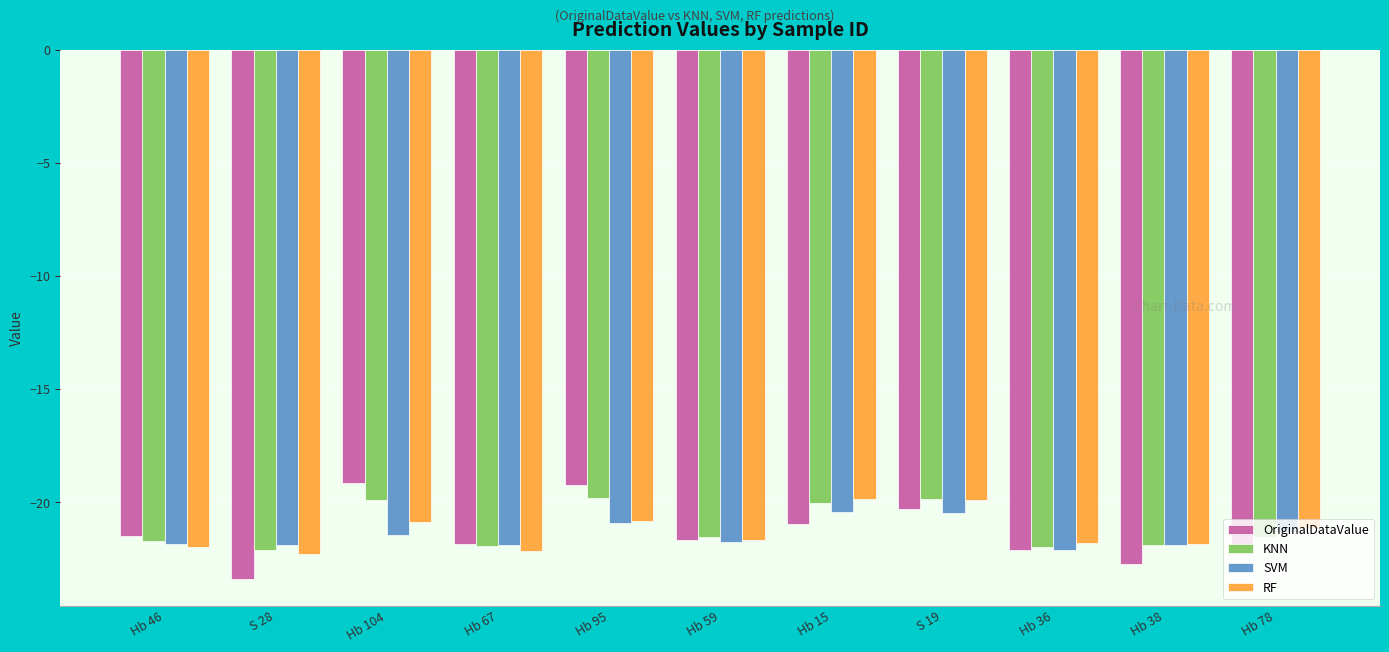

What is the total value across all series at S 28?

-89.7